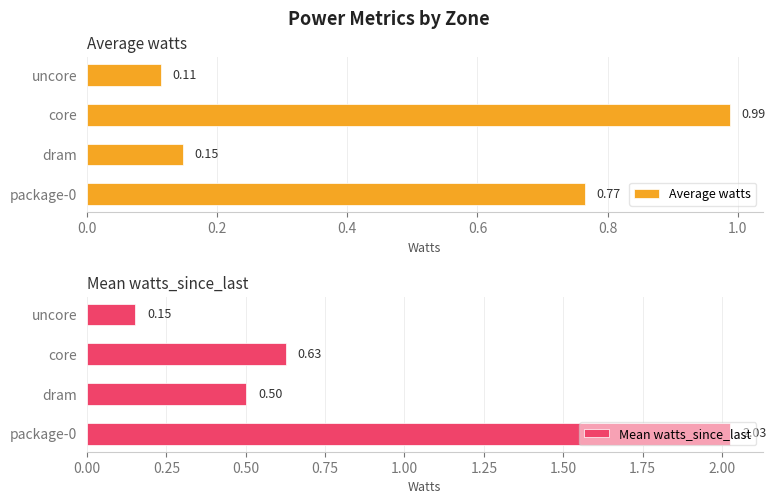

Which series has the largest total across all categories?

Mean watts_since_last